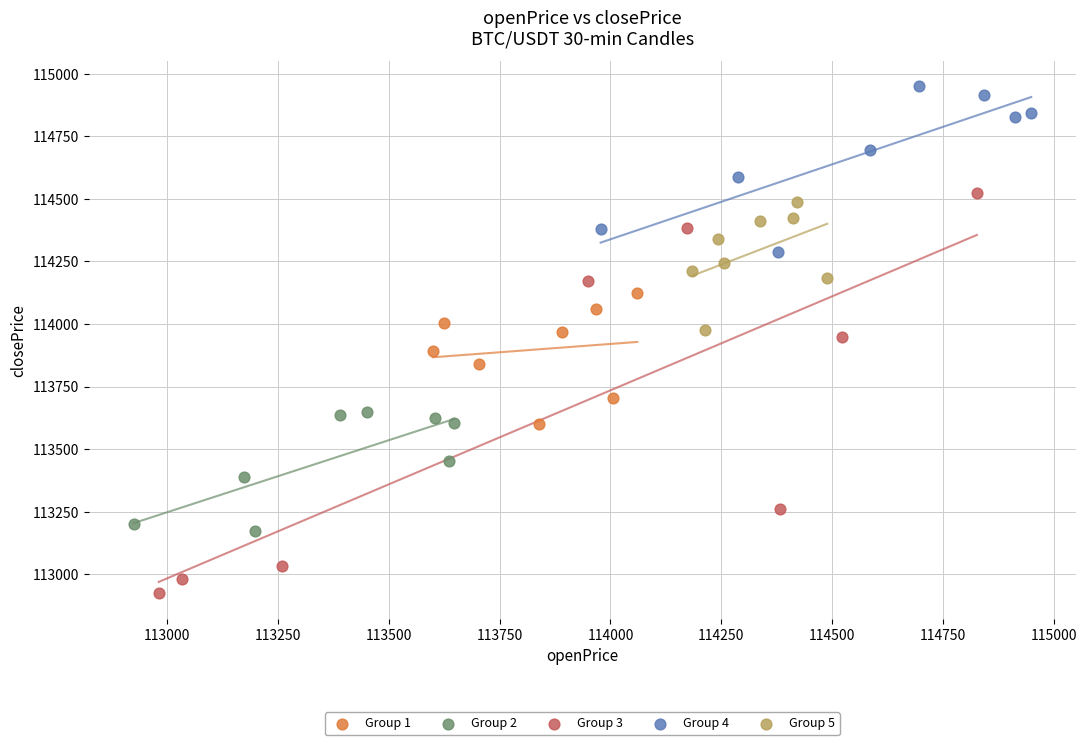

Which series reaches the maximum Y coordinate?

Group 4